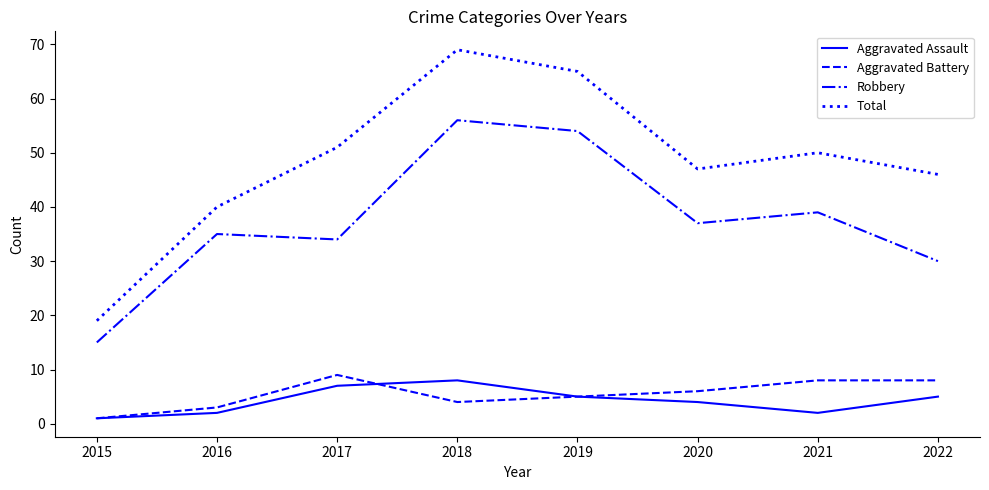

Is this an area chart (filled region under the line)?

No